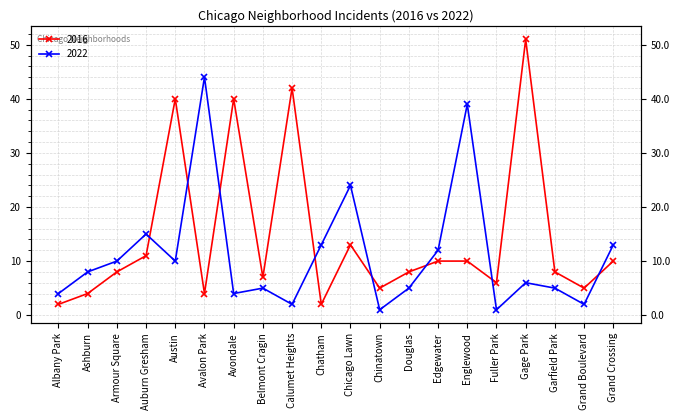

Reading left to right, extract all data points from this chart.

2022: Albany Park=4	Ashburn=8	Armour Square=10	Auburn Gresham=15	Austin=10	Avalon Park=44	Avondale=4	Belmont Cragin=5	Calumet Heights=2	Chatham=13	Chicago Lawn=24	Chinatown=1	Douglas=5	Edgewater=12	Englewood=39	Fuller Park=1	Gage Park=6	Garfield Park=5	Grand Boulevard=2	Grand Crossing=13
2016: Albany Park=2	Ashburn=4	Armour Square=8	Auburn Gresham=11	Austin=40	Avalon Park=4	Avondale=40	Belmont Cragin=7	Calumet Heights=42	Chatham=2	Chicago Lawn=13	Chinatown=5	Douglas=8	Edgewater=10	Englewood=10	Fuller Park=6	Gage Park=51	Garfield Park=8	Grand Boulevard=5	Grand Crossing=10